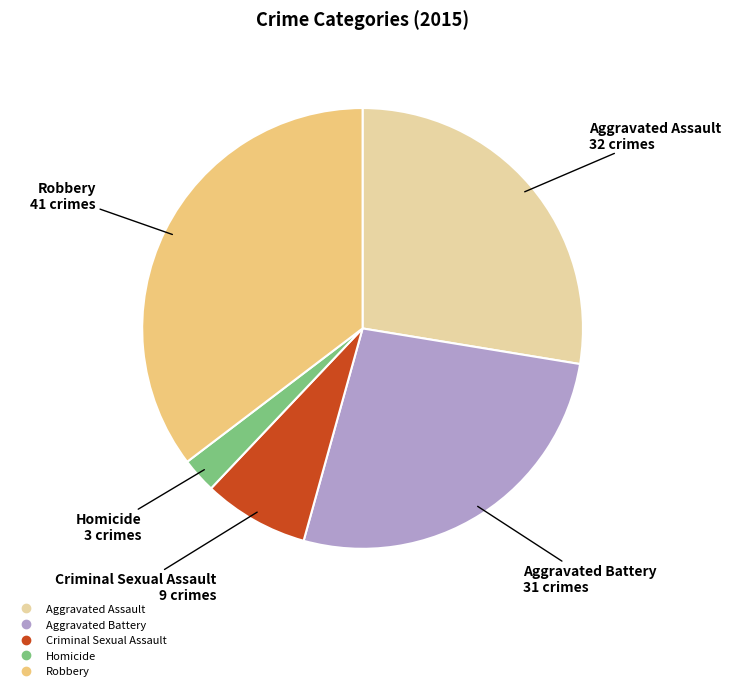

Do Aggravated Assault and Aggravated Battery together represent more than half of the pie?

Yes